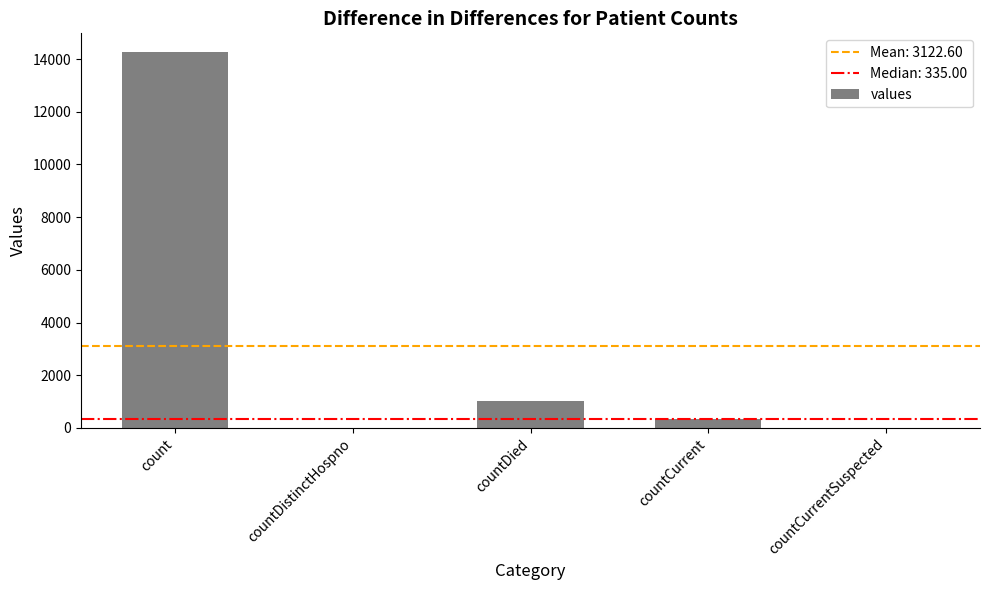

What is the sum of the values at count and countDistinctHospno?

14261